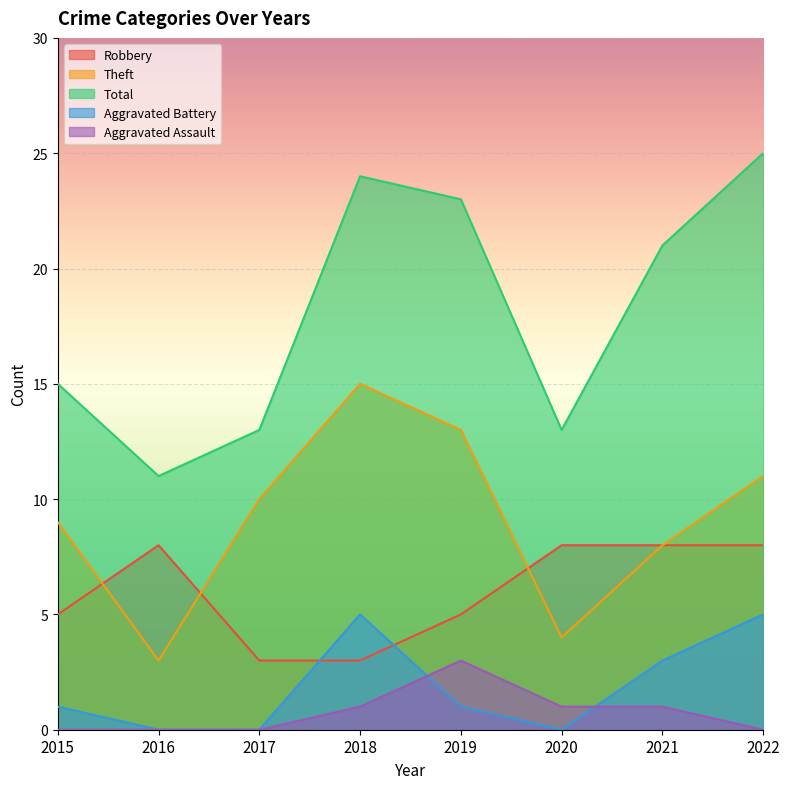

At which label is Aggravated Assault closest to 1?

2018